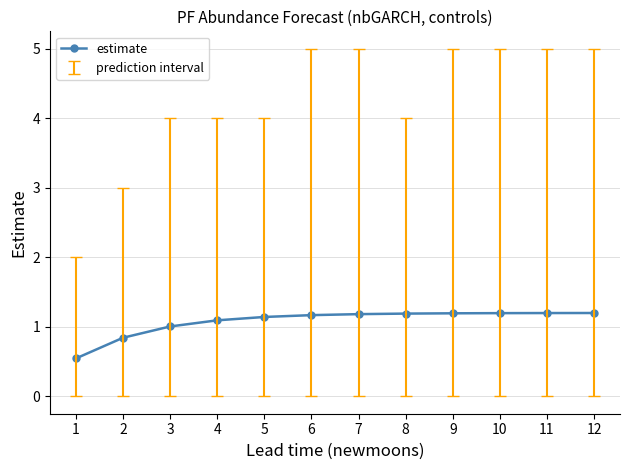

What is the maximum value shown in the chart?

1.2